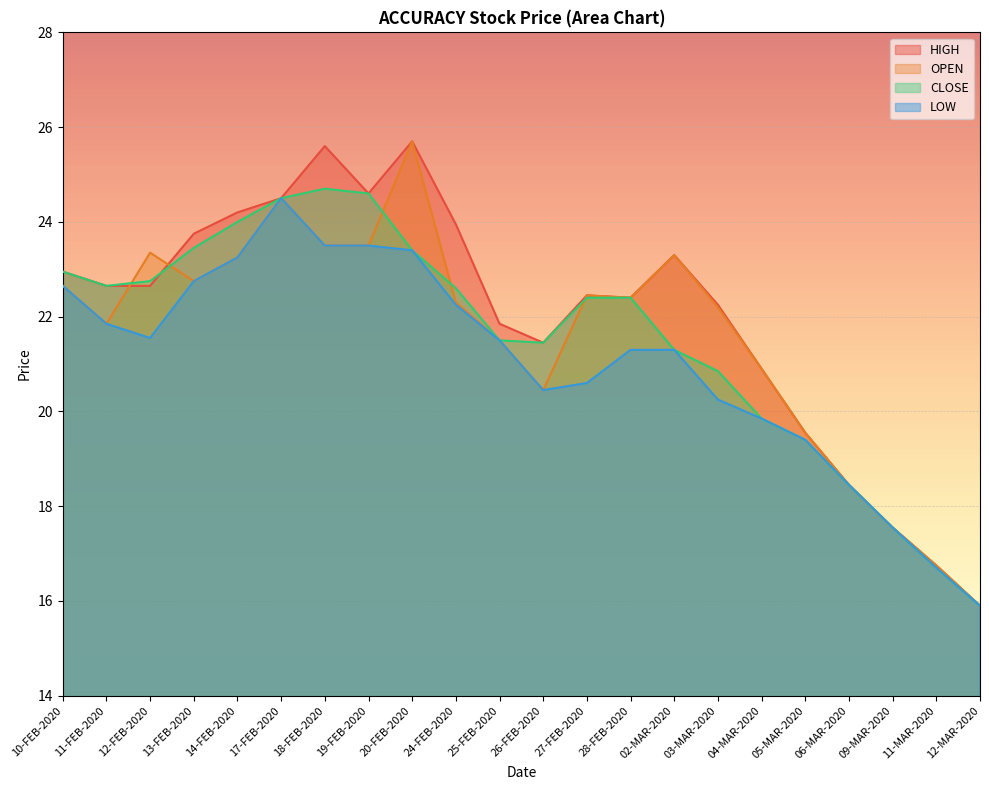

What position from the left is 27-FEB-2020?

13